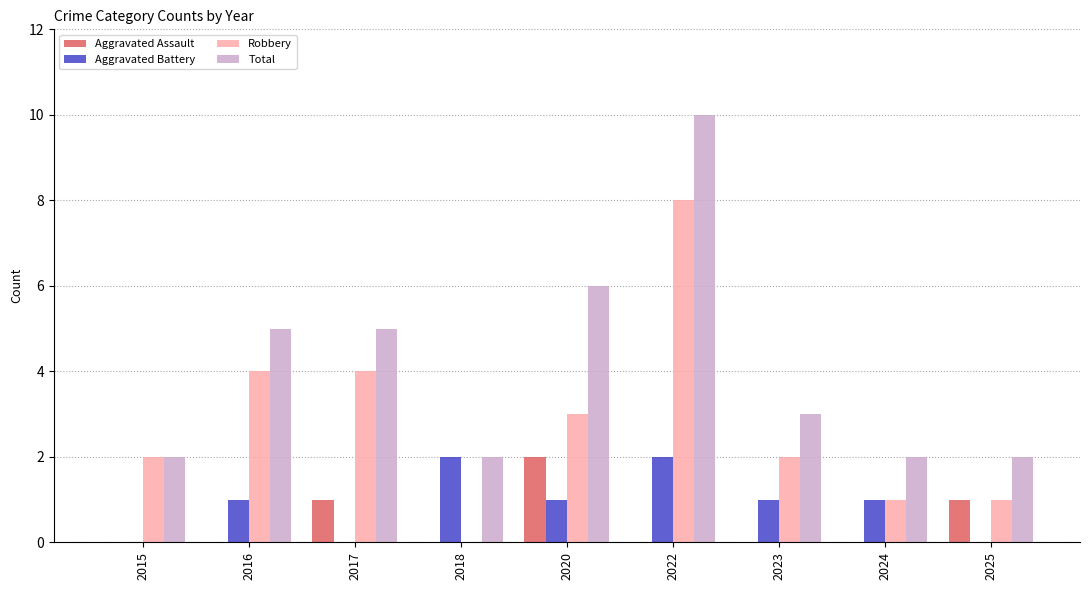

Reading left to right, list all the values displayed in this chart.

Aggravated Assault: 2015=0	2016=0	2017=1	2018=0	2020=2	2022=0	2023=0	2024=0	2025=1
Aggravated Battery: 2015=0	2016=1	2017=0	2018=2	2020=1	2022=2	2023=1	2024=1	2025=0
Robbery: 2015=2	2016=4	2017=4	2018=0	2020=3	2022=8	2023=2	2024=1	2025=1
Total: 2015=2	2016=5	2017=5	2018=2	2020=6	2022=10	2023=3	2024=2	2025=2